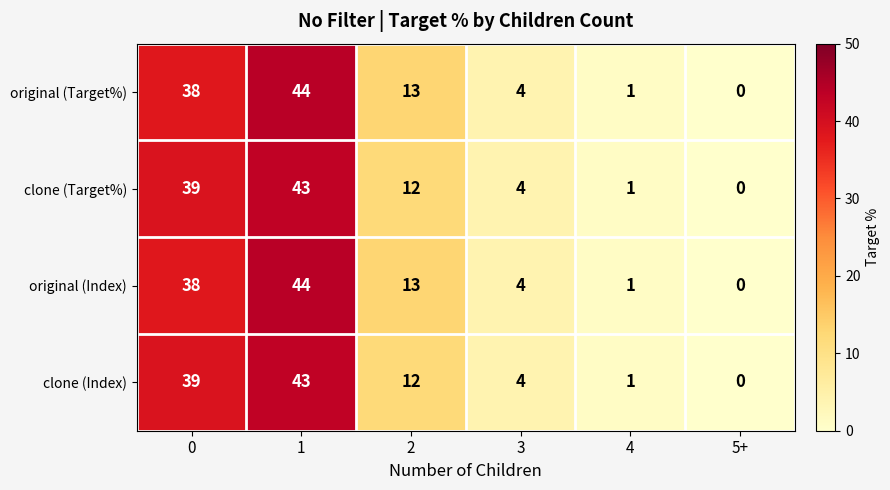

List the labels in order of clone (Target%) value, largest first.

1, 0, 2, 3, 4, 5+